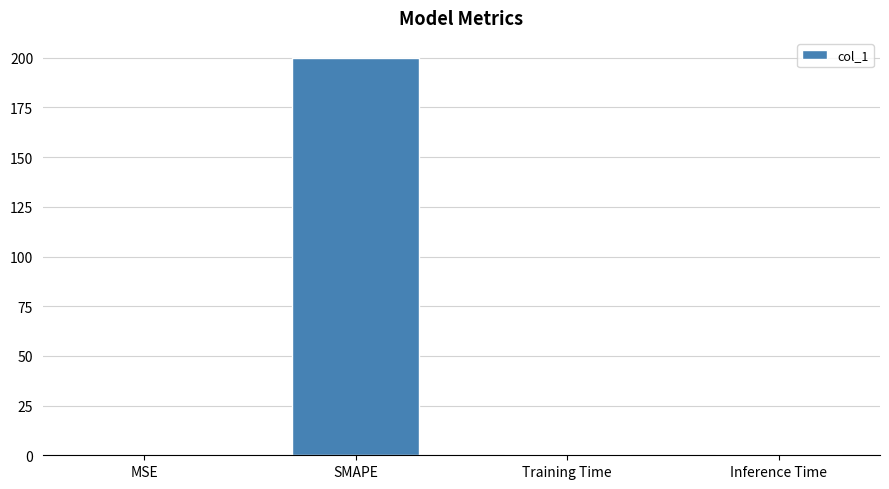

How many data points does each series have?

4